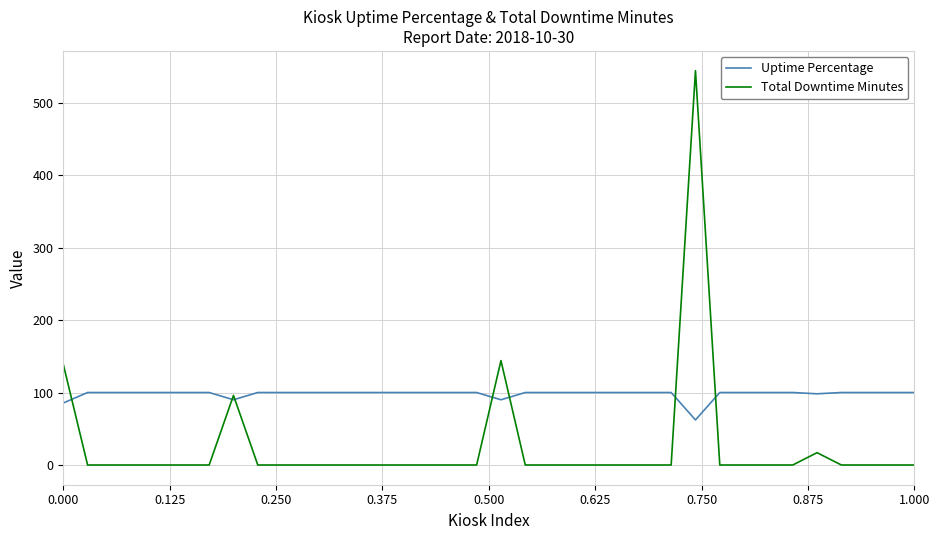

Does the chart display data point markers on the line(s)?

No